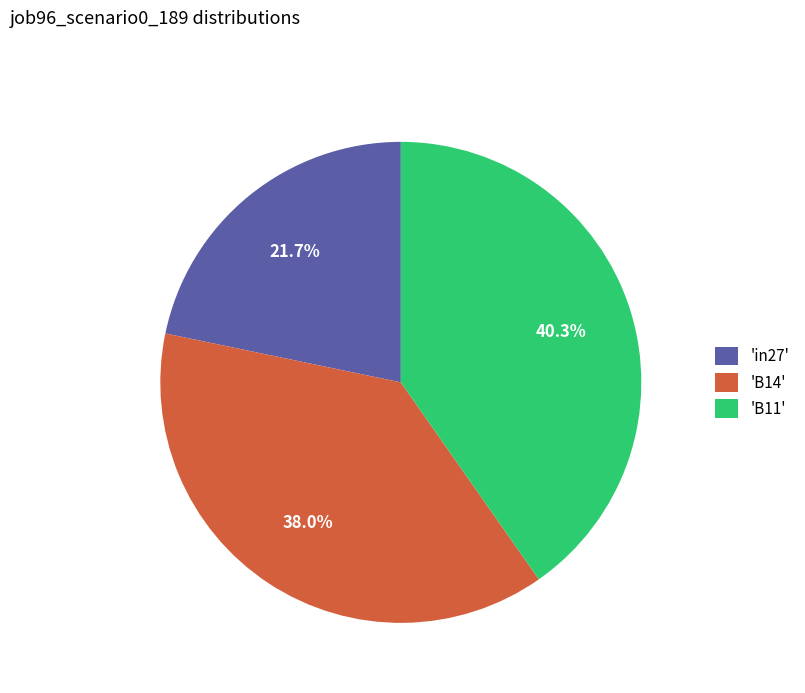

Is the sum of 'B14' and 'B11' greater than half?

Yes